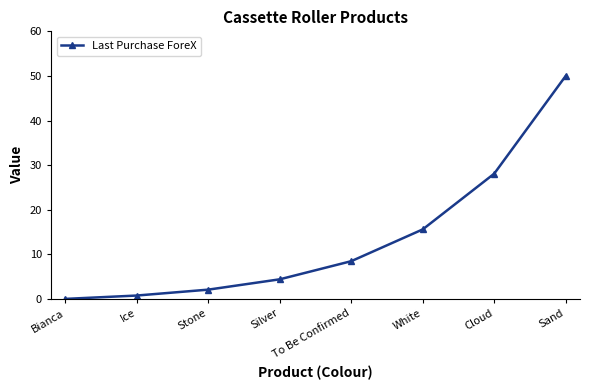

What is the change in value from Silver to White?

+11.2